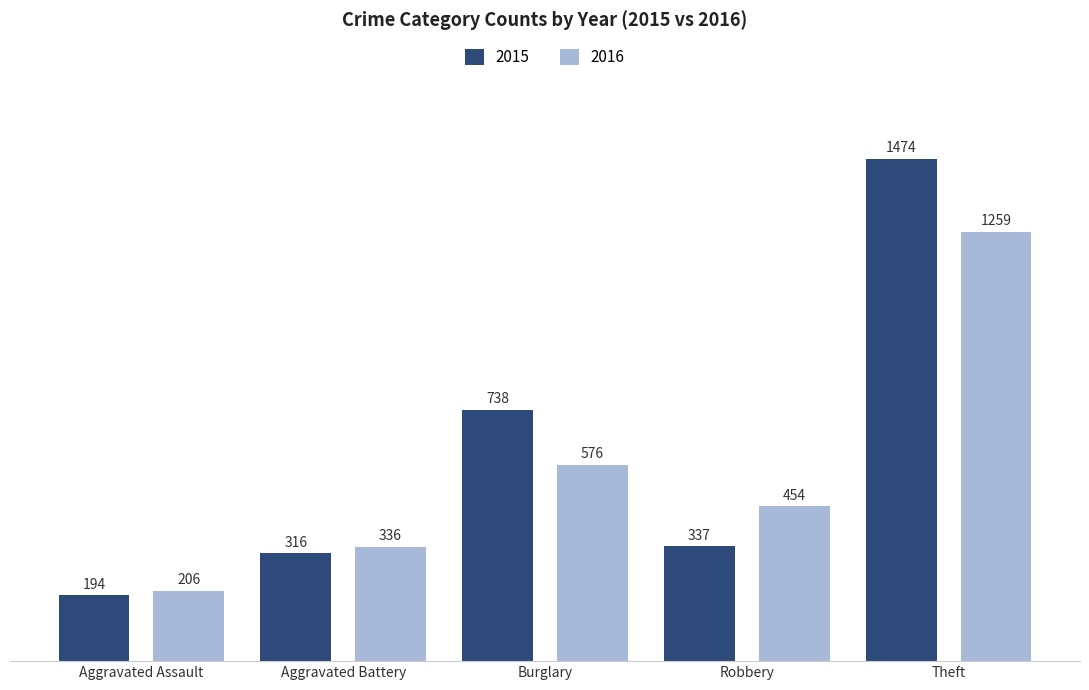

Which category has the lowest value in the 2016 series?

Aggravated Assault